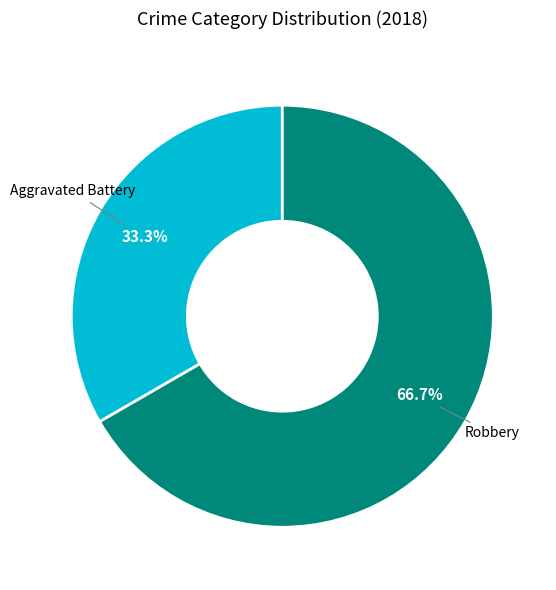

Rank the categories by value from highest to lowest.

Robbery, Aggravated Battery